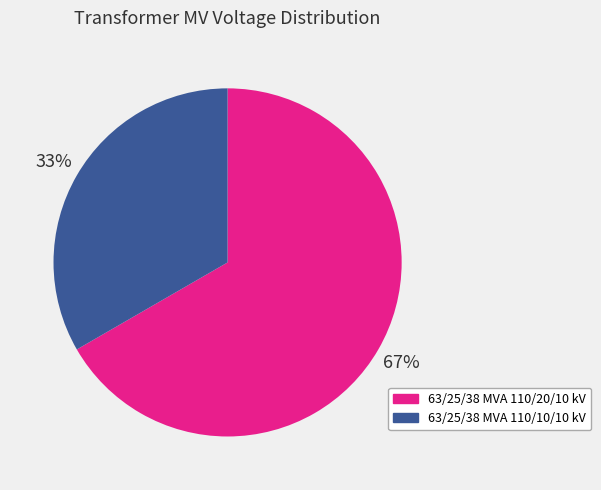

True or false: 63/25/38 MVA 110/10/10 kV accounts for 33% of the total.

True